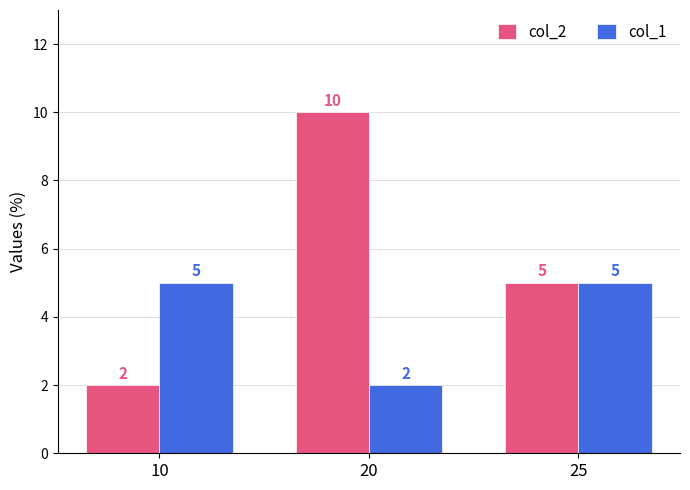

At which category does the chart reach its peak across all series?

20